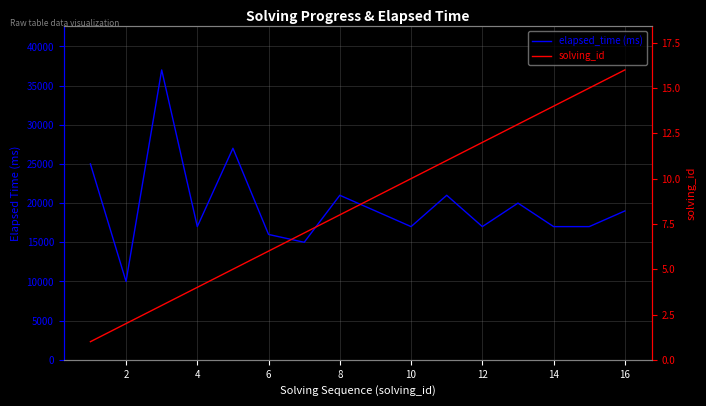

Rank the series at 10 from highest to lowest value.

elapsed_time (ms), solving_id